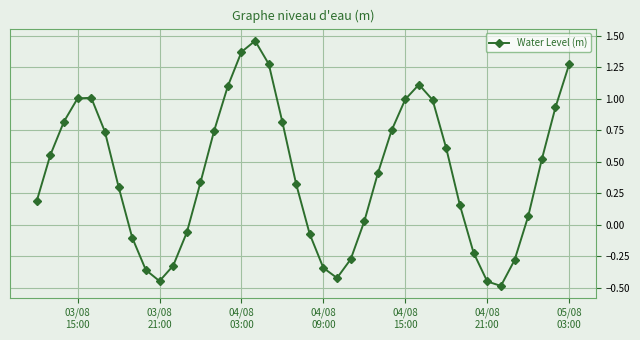

How many values exceed 0?

27